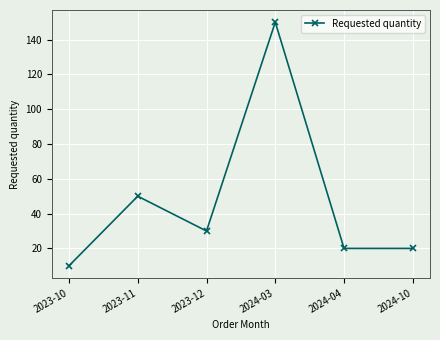

Reading left to right, list all the values displayed in this chart.

10	50	30	150	20	20